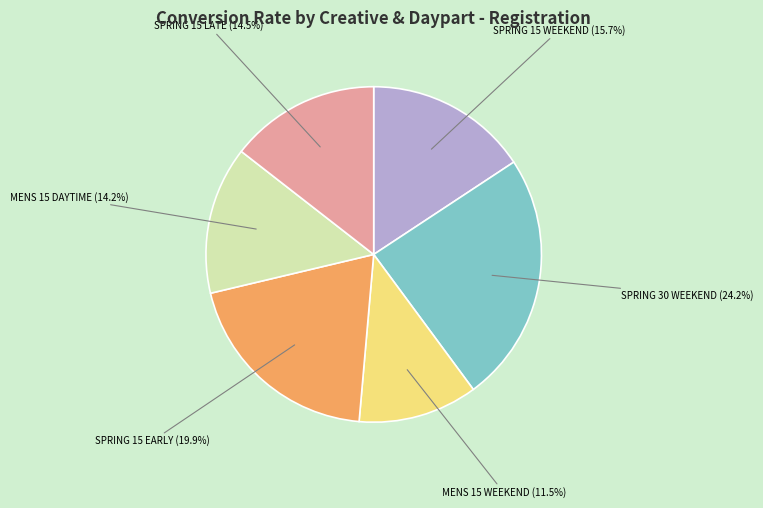

Is there any slice that represents more than half of the pie?

No